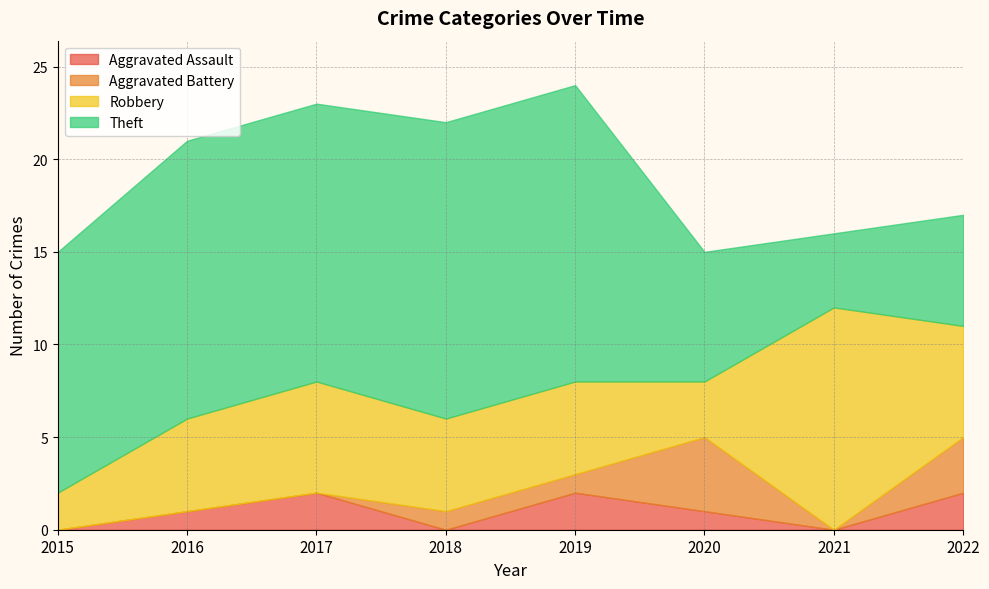

Which label corresponds to the largest value in the chart?

2018